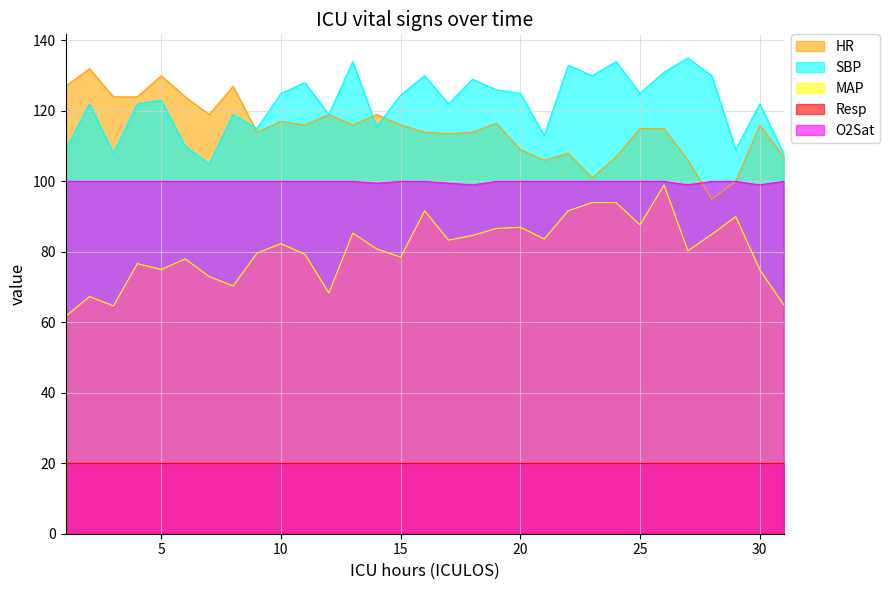

At which category is the sum across all series the highest?

26